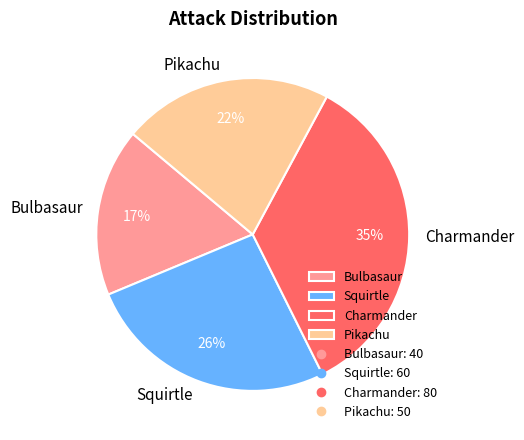

Is it true that Pikachu is 17% of the pie?

False